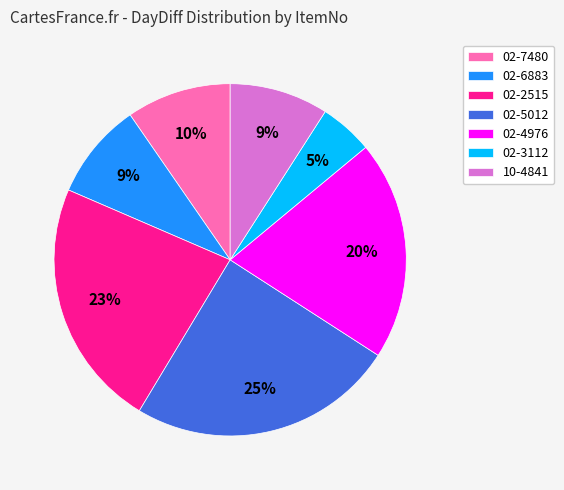

What is the ratio of the value at 02-5012 to the value at 02-7480?

2.5